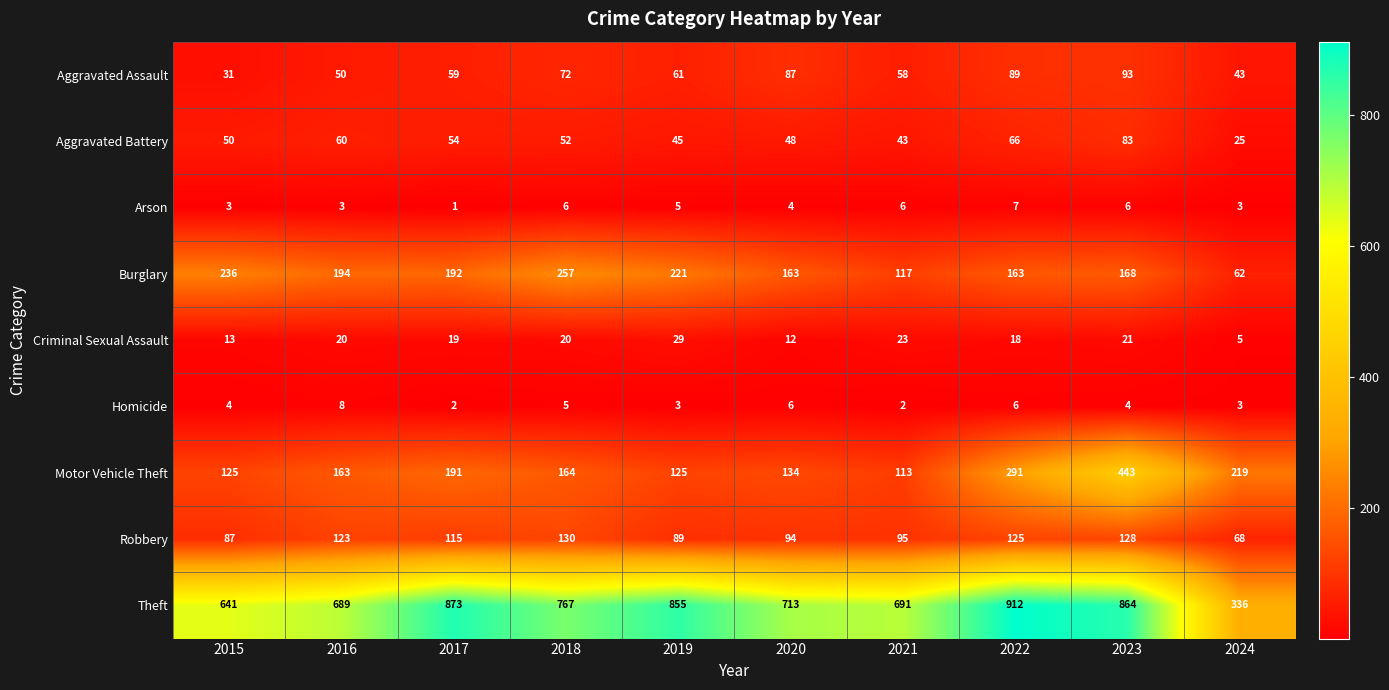

Which series has the largest total across all categories?

Theft